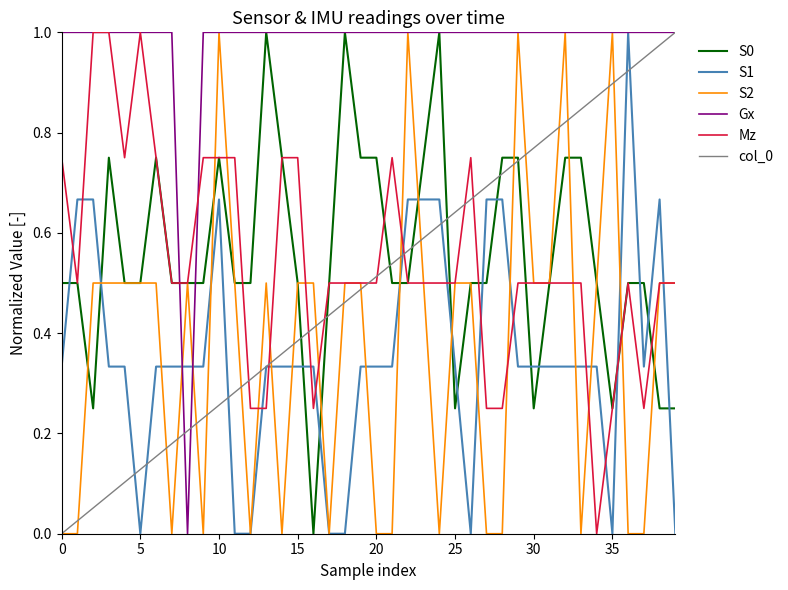

True or false: S1 and S0 cross at least once.

True